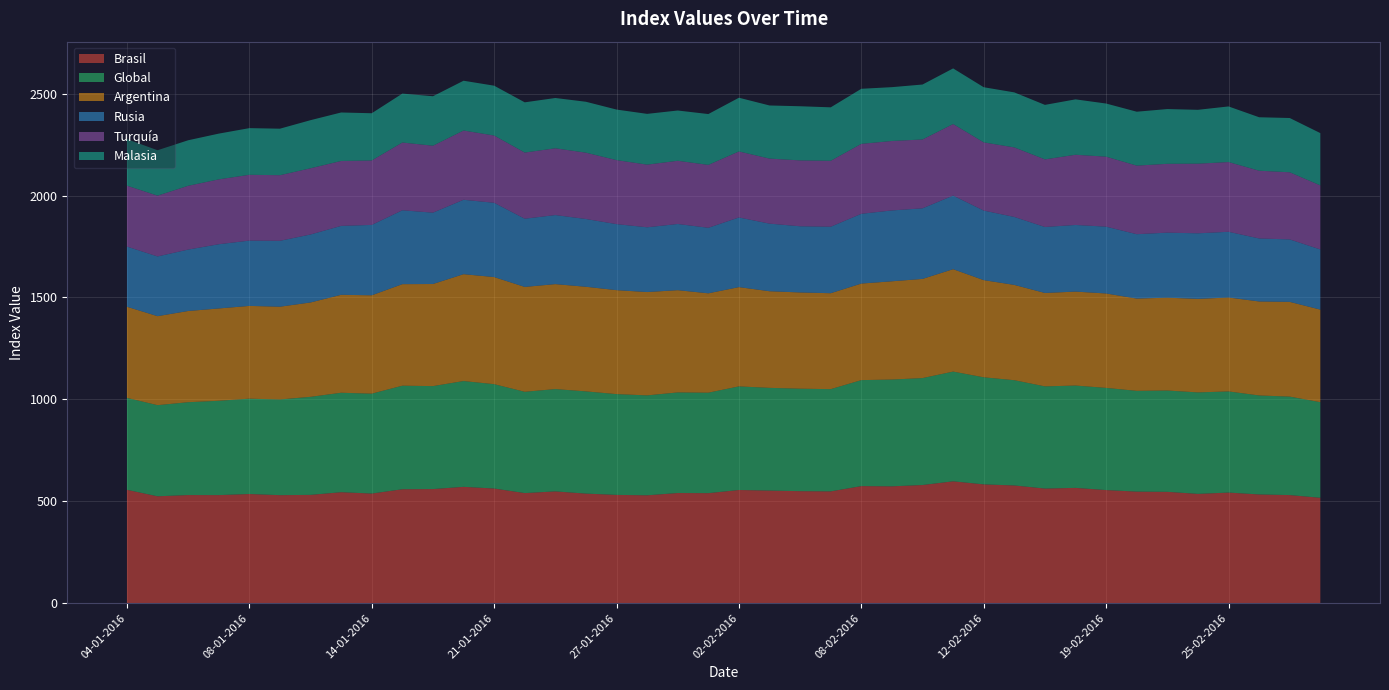

Reading left to right, list all the values displayed in this chart.

Brasil: 04-01-2016=556.2	05-01-2016=524.5	06-01-2016=530.5	07-01-2016=530.3	08-01-2016=535.6	11-01-2016=530.0	12-01-2016=531.4	13-01-2016=544.5	14-01-2016=537.9	15-01-2016=559.0	19-01-2016=559.9	20-01-2016=570.8	21-01-2016=562.6	22-01-2016=540.2	25-01-2016=548.5	26-01-2016=537.6	27-01-2016=531.3	28-01-2016=529.3	29-01-2016=540.5	01-02-2016=539.9	02-02-2016=555.3	03-02-2016=552.5	04-02-2016=549.6	05-02-2016=548.6	08-02-2016=574.4	09-02-2016=573.3	10-02-2016=579.8	11-02-2016=597.9	12-02-2016=582.9	16-02-2016=577.6	17-02-2016=562.4	18-02-2016=565.7	19-02-2016=555.0	22-02-2016=547.4	23-02-2016=546.3	24-02-2016=536.3	25-02-2016=542.7	26-02-2016=533.5	29-02-2016=530.4	01-03-2016=517.1
Global: 04-01-2016=451.1	05-01-2016=447.1	06-01-2016=455.6	07-01-2016=462.8	08-01-2016=467.8	11-01-2016=469.6	12-01-2016=481.1	13-01-2016=488.0	14-01-2016=490.1	15-01-2016=508.1	19-01-2016=505.2	20-01-2016=519.1	21-01-2016=512.0	22-01-2016=497.0	25-01-2016=502.0	26-01-2016=501.6	27-01-2016=494.5	28-01-2016=490.3	29-01-2016=493.6	01-02-2016=492.9	02-02-2016=508.4	03-02-2016=504.0	04-02-2016=502.8	05-02-2016=501.6	08-02-2016=520.1	09-02-2016=524.0	10-02-2016=524.7	11-02-2016=538.4	12-02-2016=525.4	16-02-2016=516.4	17-02-2016=501.4	18-02-2016=502.1	19-02-2016=501.3	22-02-2016=494.4	23-02-2016=497.1	24-02-2016=497.9	25-02-2016=496.3	26-02-2016=485.7	29-02-2016=483.2	01-03-2016=469.1
Argentina: 04-01-2016=447.2	05-01-2016=436.7	06-01-2016=447.5	07-01-2016=453.0	08-01-2016=455.2	11-01-2016=455.1	12-01-2016=463.0	13-01-2016=480.6	14-01-2016=482.7	15-01-2016=498.2	19-01-2016=501.0	20-01-2016=524.4	21-01-2016=525.5	22-01-2016=514.6	25-01-2016=515.0	26-01-2016=513.3	27-01-2016=510.1	28-01-2016=507.0	29-01-2016=501.7	01-02-2016=487.6	02-02-2016=487.1	03-02-2016=474.1	04-02-2016=472.2	05-02-2016=470.7	08-02-2016=473.8	09-02-2016=482.1	10-02-2016=486.6	11-02-2016=502.5	12-02-2016=476.8	16-02-2016=467.6	17-02-2016=458.3	18-02-2016=461.0	19-02-2016=463.3	22-02-2016=452.8	23-02-2016=455.6	24-02-2016=458.8	25-02-2016=460.9	26-02-2016=461.2	29-02-2016=464.8	01-03-2016=454.2
Rusia: 04-01-2016=295.3	05-01-2016=293.1	06-01-2016=301.4	07-01-2016=315.2	08-01-2016=320.4	11-01-2016=323.4	12-01-2016=333.6	13-01-2016=338.2	14-01-2016=345.3	15-01-2016=362.5	19-01-2016=350.1	20-01-2016=365.1	21-01-2016=364.5	22-01-2016=334.7	25-01-2016=338.9	26-01-2016=332.6	27-01-2016=324.0	28-01-2016=317.8	29-01-2016=324.8	01-02-2016=321.6	02-02-2016=341.8	03-02-2016=331.7	04-02-2016=324.8	05-02-2016=326.3	08-02-2016=342.3	09-02-2016=347.7	10-02-2016=346.4	11-02-2016=361.1	12-02-2016=341.3	16-02-2016=333.5	17-02-2016=323.8	18-02-2016=327.0	19-02-2016=327.9	22-02-2016=315.9	23-02-2016=319.1	24-02-2016=321.9	25-02-2016=322.4	26-02-2016=309.2	29-02-2016=306.5	01-03-2016=295.3
Turquía: 04-01-2016=298.9	05-01-2016=298.2	06-01-2016=313.0	07-01-2016=318.2	08-01-2016=323.0	11-01-2016=321.9	12-01-2016=324.9	13-01-2016=318.5	14-01-2016=316.2	15-01-2016=332.5	19-01-2016=328.4	20-01-2016=339.8	21-01-2016=330.1	22-01-2016=324.6	25-01-2016=327.6	26-01-2016=325.4	27-01-2016=314.1	28-01-2016=307.4	29-01-2016=310.2	01-02-2016=308.5	02-02-2016=323.9	03-02-2016=319.1	04-02-2016=323.2	05-02-2016=323.5	08-02-2016=343.2	09-02-2016=340.8	10-02-2016=337.8	11-02-2016=351.1	12-02-2016=334.6	16-02-2016=341.2	17-02-2016=331.7	18-02-2016=344.5	19-02-2016=343.4	22-02-2016=336.5	23-02-2016=337.7	24-02-2016=341.6	25-02-2016=342.2	26-02-2016=332.4	29-02-2016=329.4	01-03-2016=314.2
Malasia: 04-01-2016=228.3	05-01-2016=222.9	06-01-2016=223.4	07-01-2016=224.5	08-01-2016=228.9	11-01-2016=228.2	12-01-2016=236.0	13-01-2016=237.9	14-01-2016=231.8	15-01-2016=240.1	19-01-2016=242.8	20-01-2016=244.3	21-01-2016=244.5	22-01-2016=246.4	25-01-2016=246.8	26-01-2016=249.8	27-01-2016=248.0	28-01-2016=249.1	29-01-2016=246.6	01-02-2016=249.5	02-02-2016=263.6	03-02-2016=260.7	04-02-2016=265.7	05-02-2016=262.3	08-02-2016=270.2	09-02-2016=264.1	10-02-2016=269.6	11-02-2016=273.0	12-02-2016=270.6	16-02-2016=270.0	17-02-2016=267.4	18-02-2016=271.8	19-02-2016=260.7	22-02-2016=264.5	23-02-2016=268.7	24-02-2016=264.3	25-02-2016=272.9	26-02-2016=262.3	29-02-2016=266.3	01-03-2016=256.6